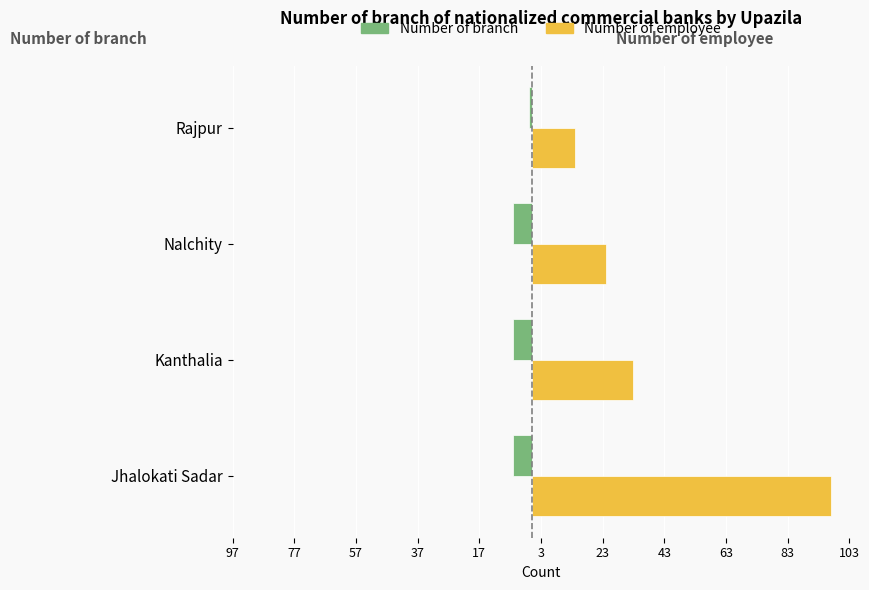

Rank the series by their average value, from lowest to highest.

Number of branch, Number of employee